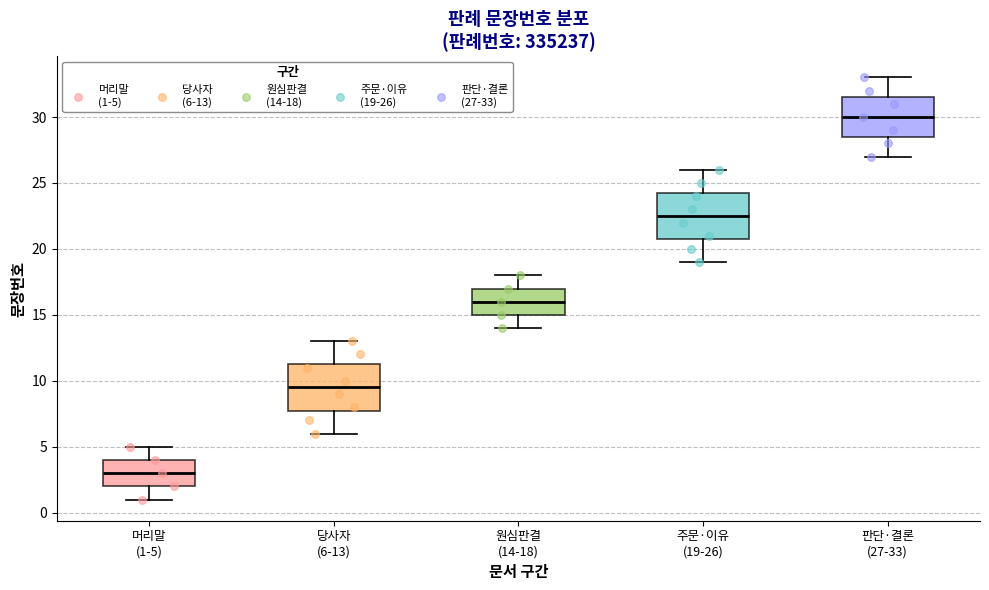

Where is the lower edge of the box for 판단·결론 (27-33) on the y-axis? The values are not printed on the chart, so give them approximately, as read against the axis.

28.5